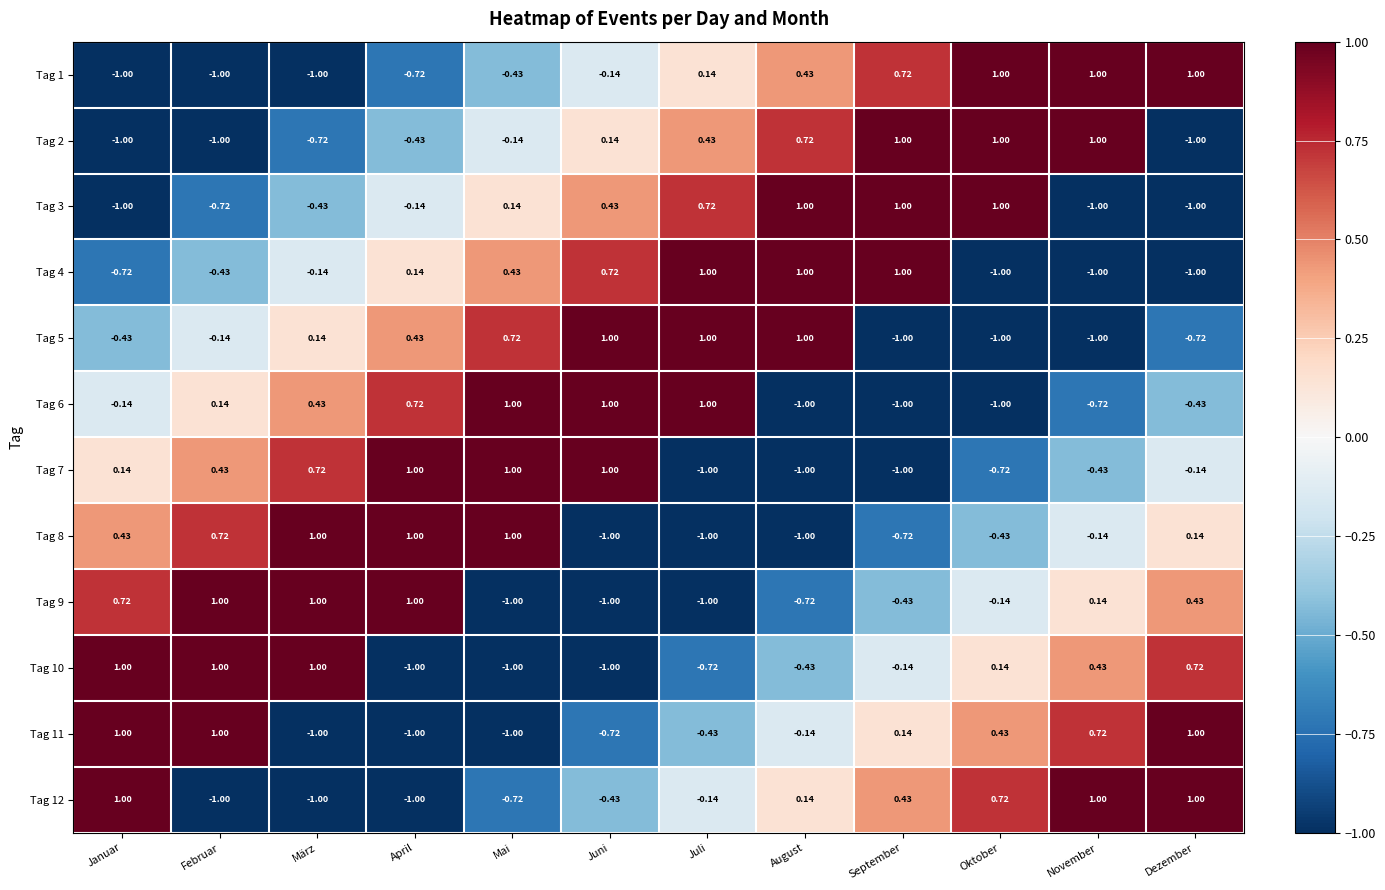

At how many categories does at least one series exceed 0?

12